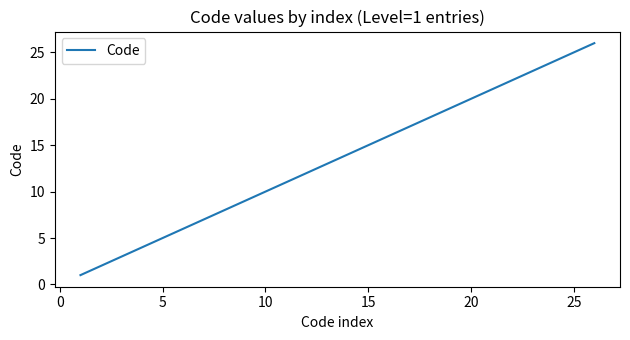

What is the greatest value displayed?

26